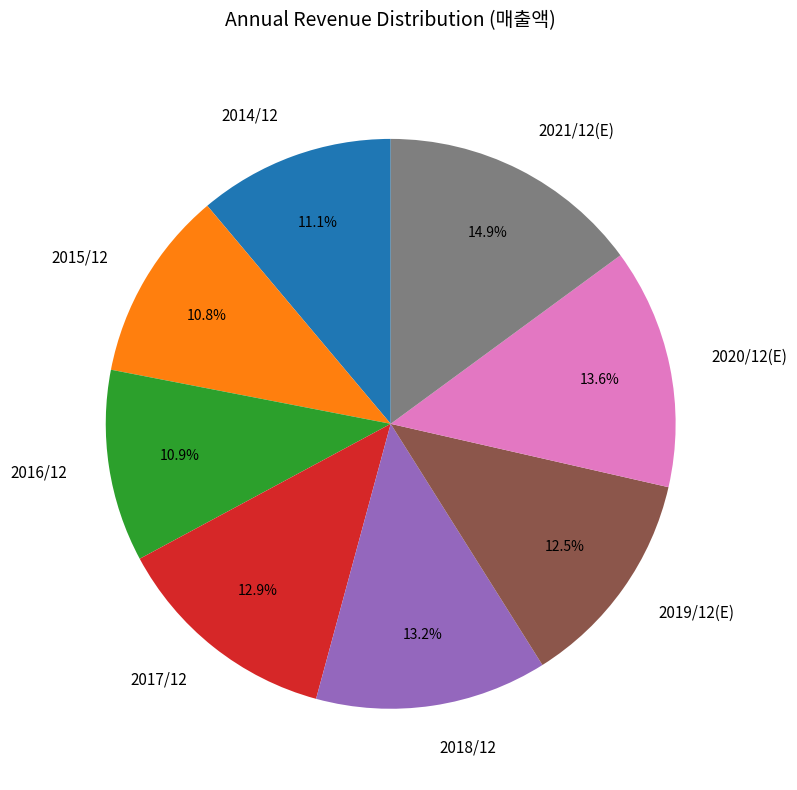

Does any single category account for the majority?

No